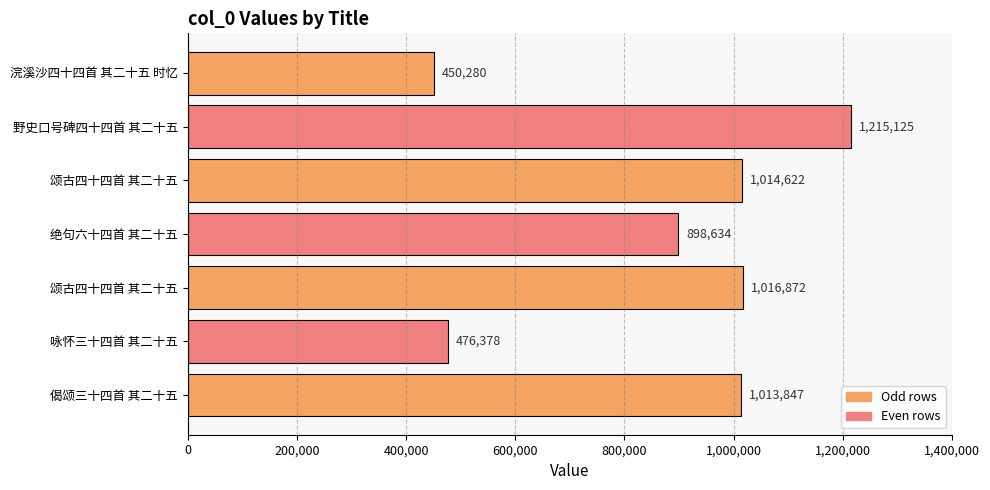

What is the minimum value shown in the chart?

450280